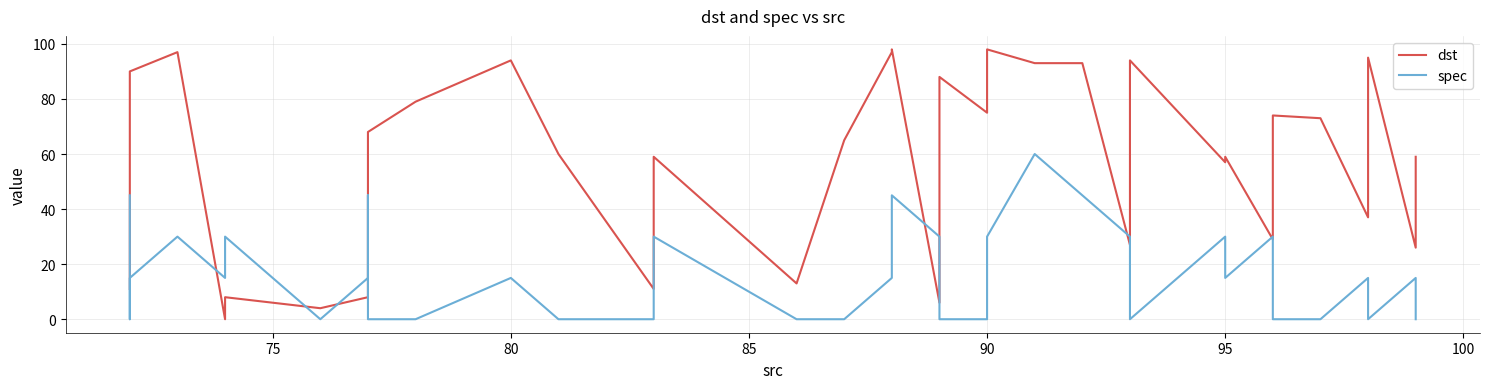

Rank the series by their maximum value, from lowest to highest.

spec, dst